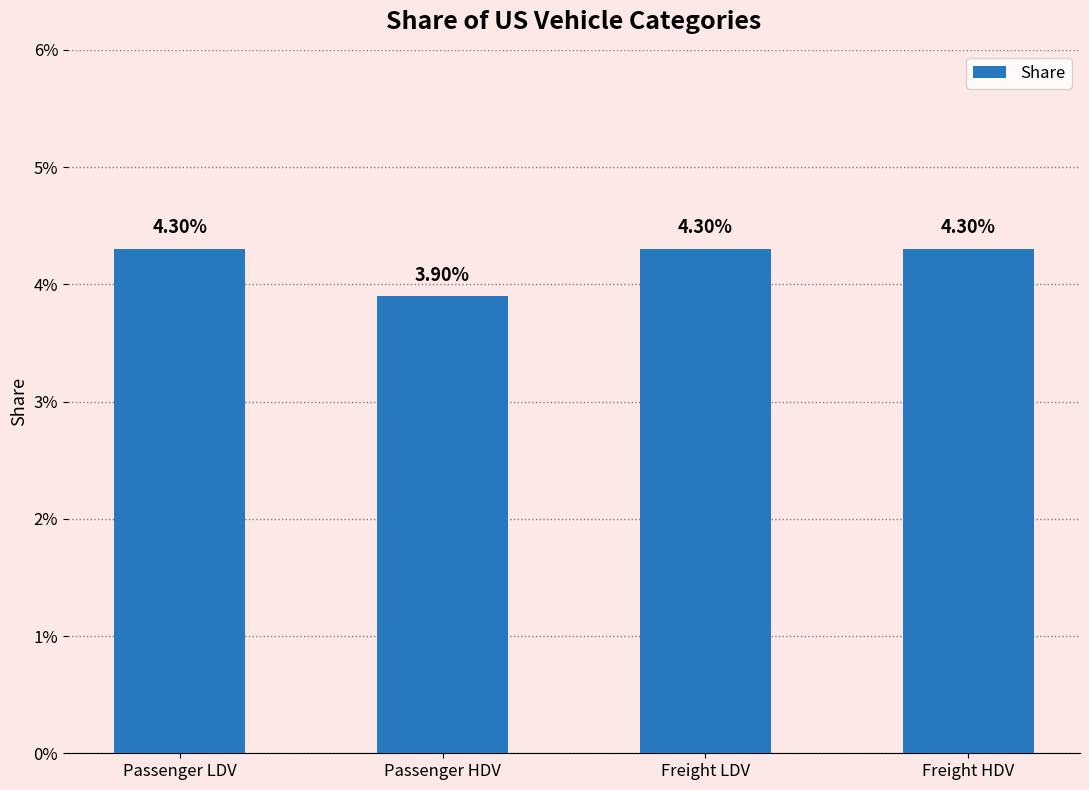

Does the chart contain any negative values?

No